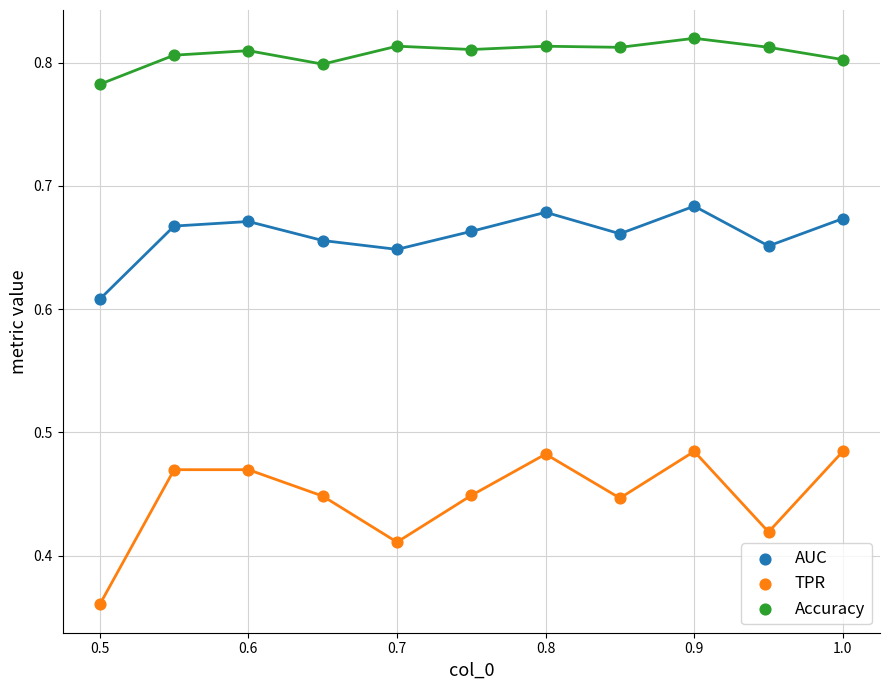

Which series reaches the maximum Y coordinate?

Accuracy